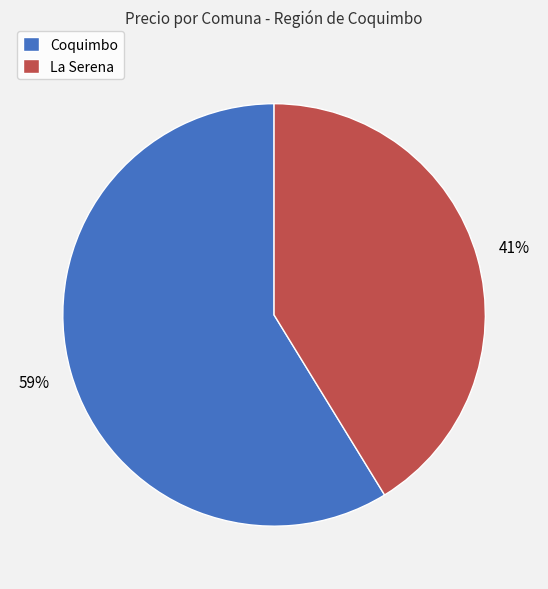

What is the largest slice in the pie chart?

Coquimbo